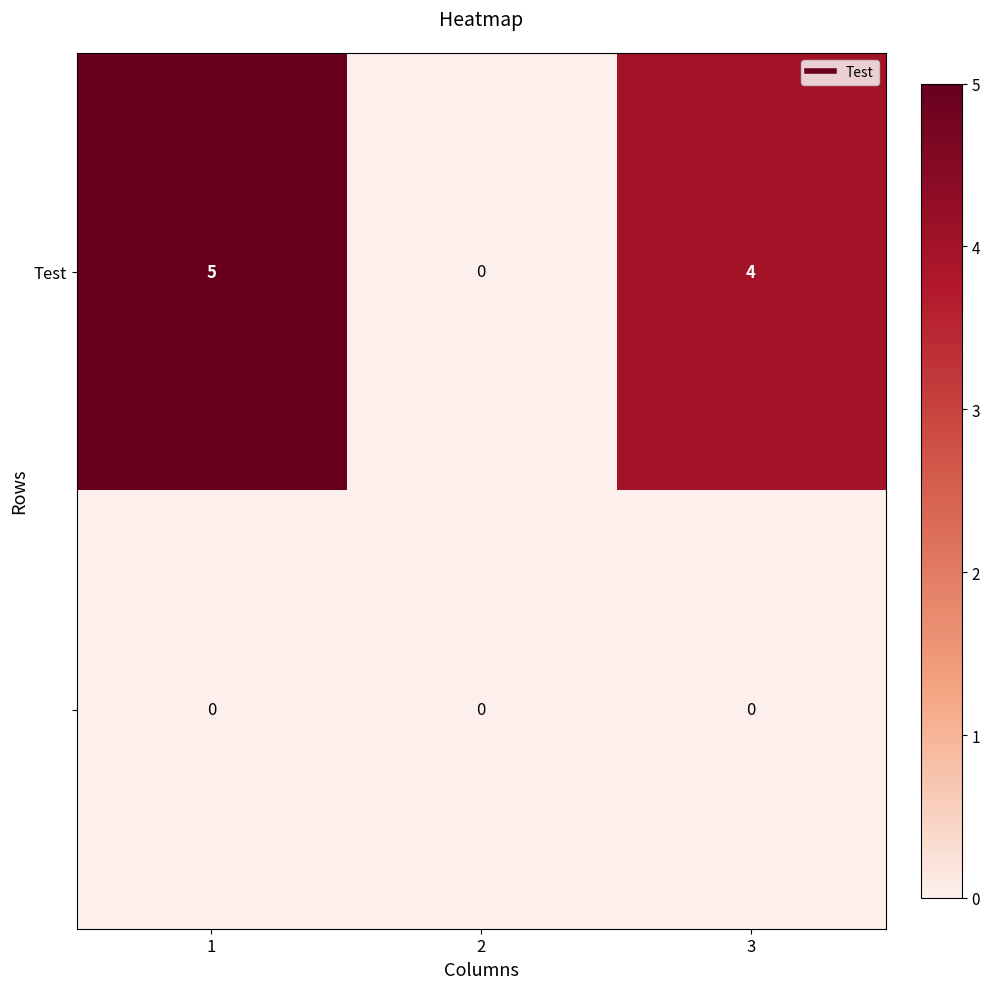

What is the total value across all series at 1?

5